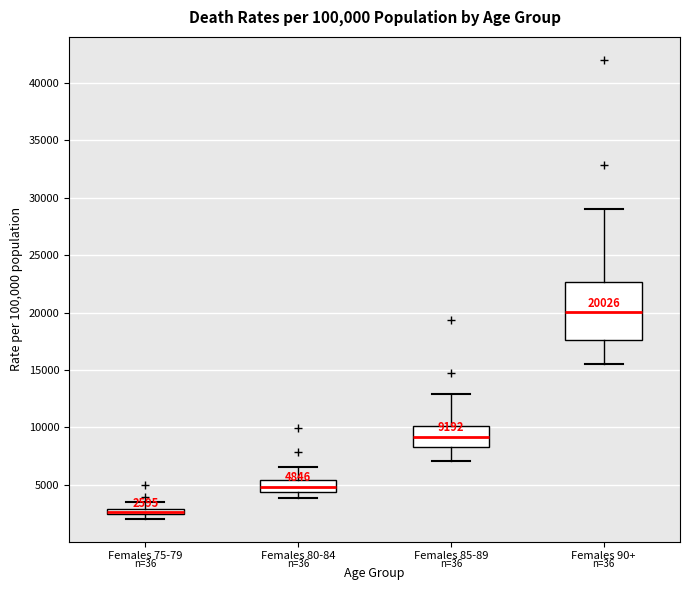

Comparing the boxes themselves (not the whiskers), which one is the tallest?

Females 90+